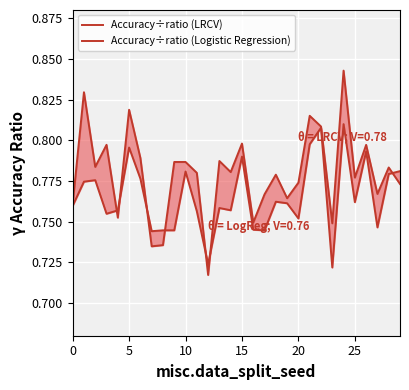

How many intersections are there between Accuracy÷ratio (LRCV) and Accuracy÷ratio (Logistic Regression)?

7